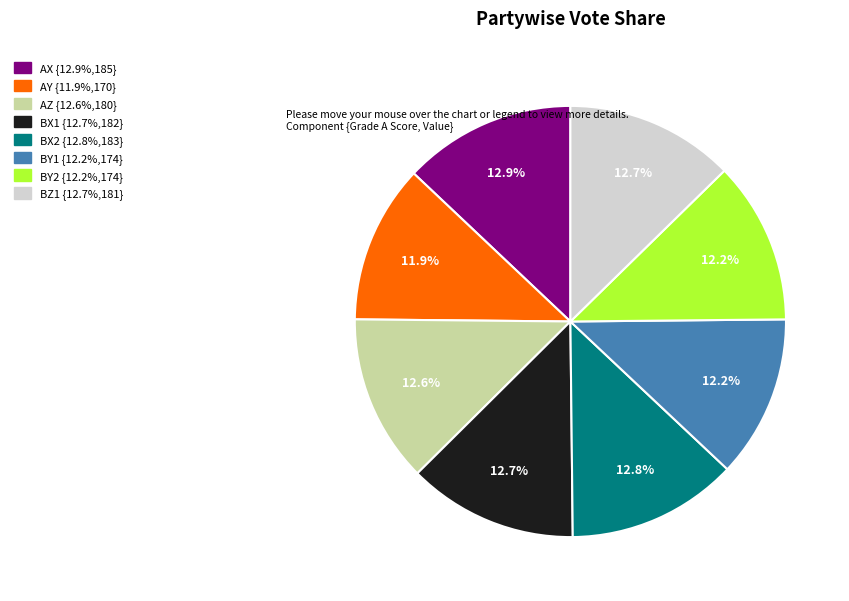

What percentage is NOT represented by BZ1?

87.3%